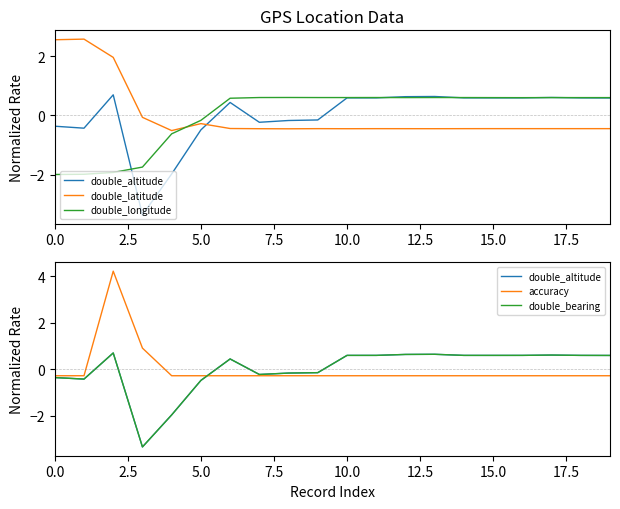

What position from the left is 17.5?

8